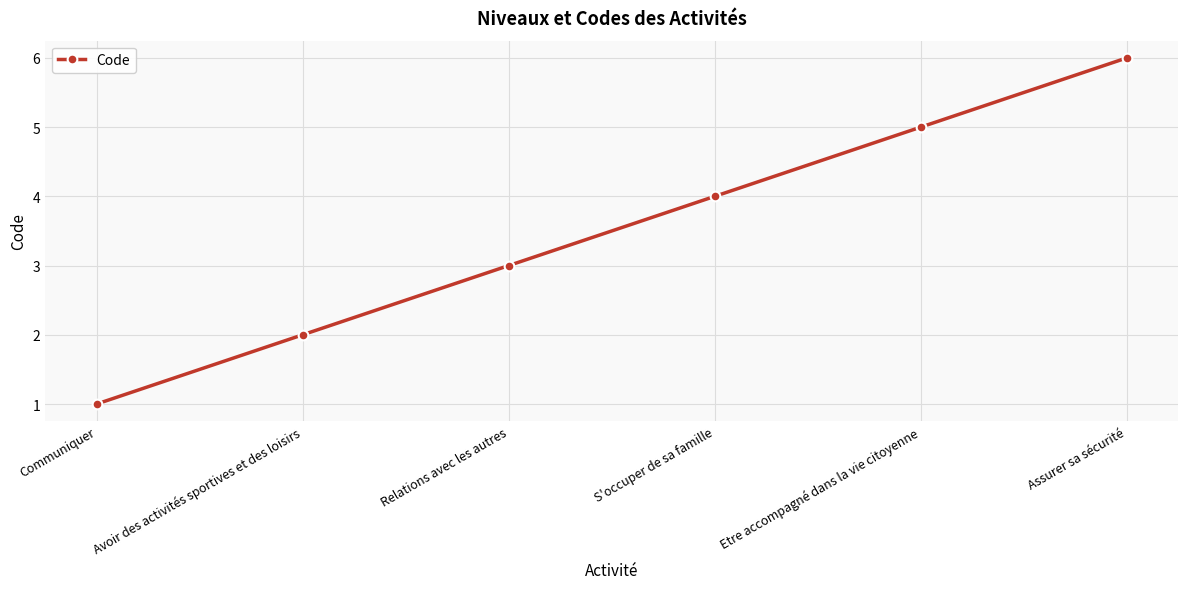

What is the sum of the values at Etre accompagné dans la vie citoyenne and Avoir des activités sportives et des loisirs?

7